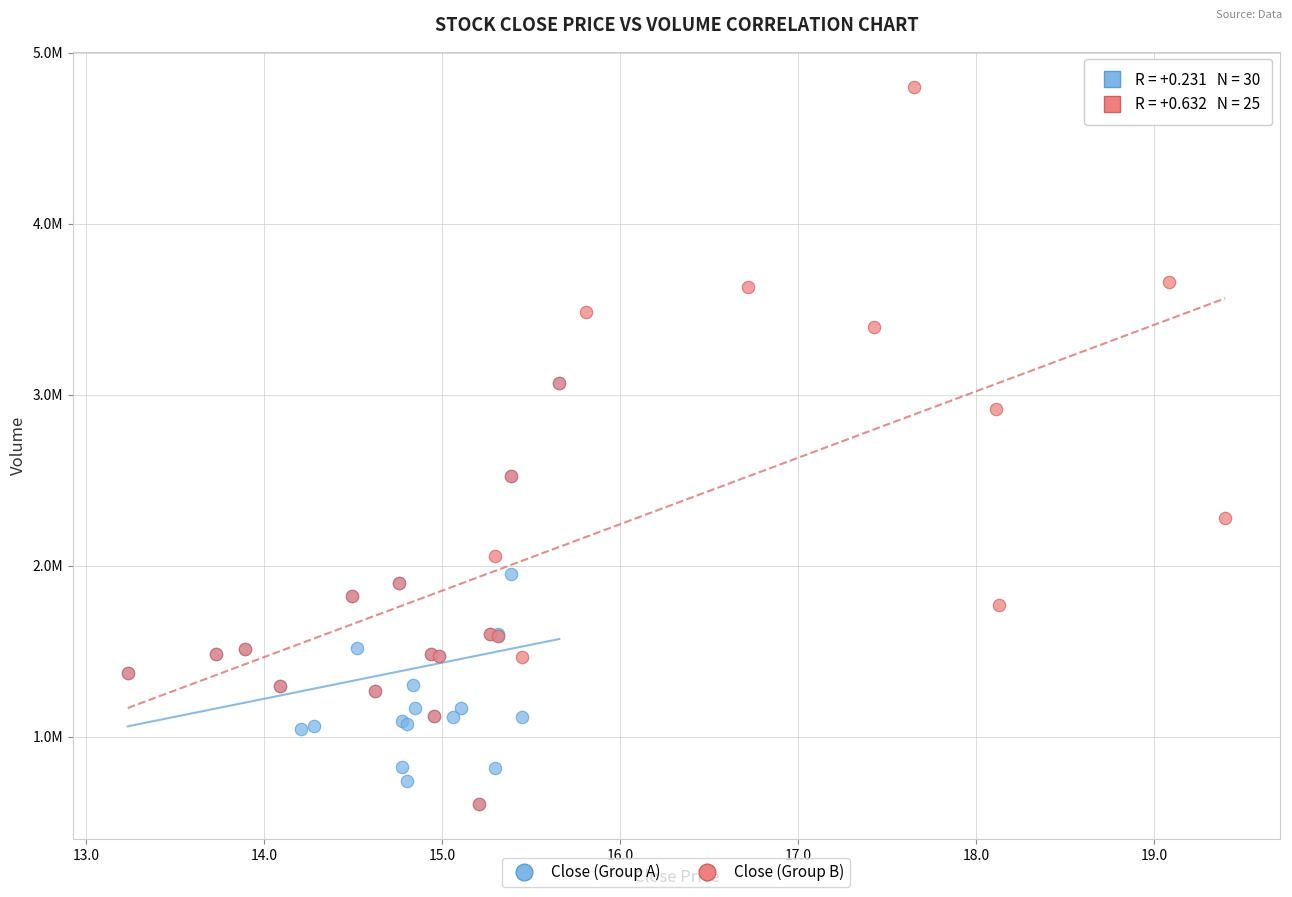

What are all the series names shown in the legend?

Close (Group A), Close (Group B)